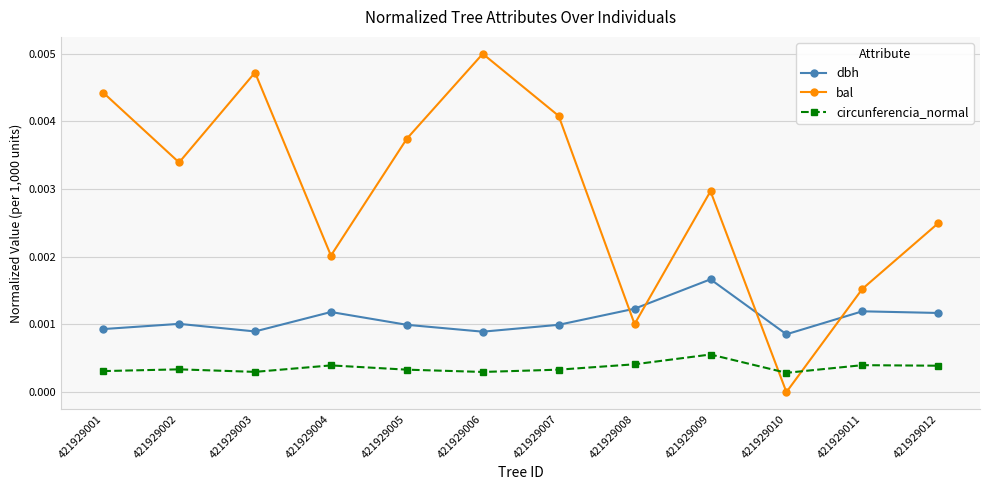

Which series changed the most between 421929005 and 421929008?

bal